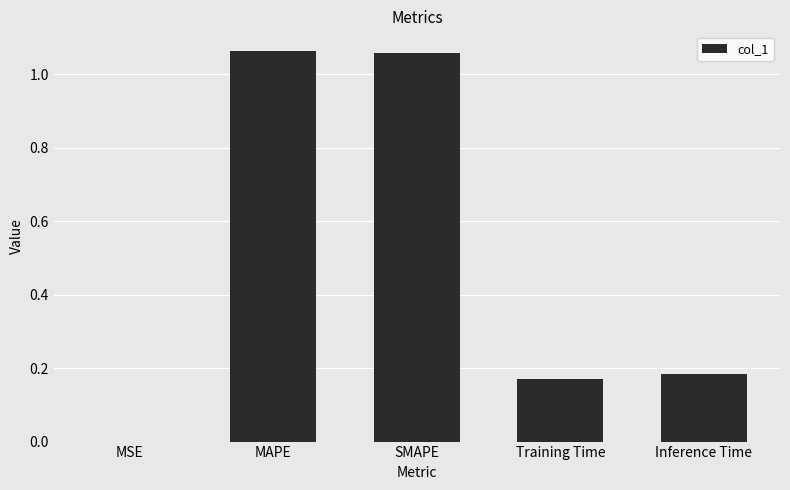

Is it true that the value at Training Time is 0.3?

False